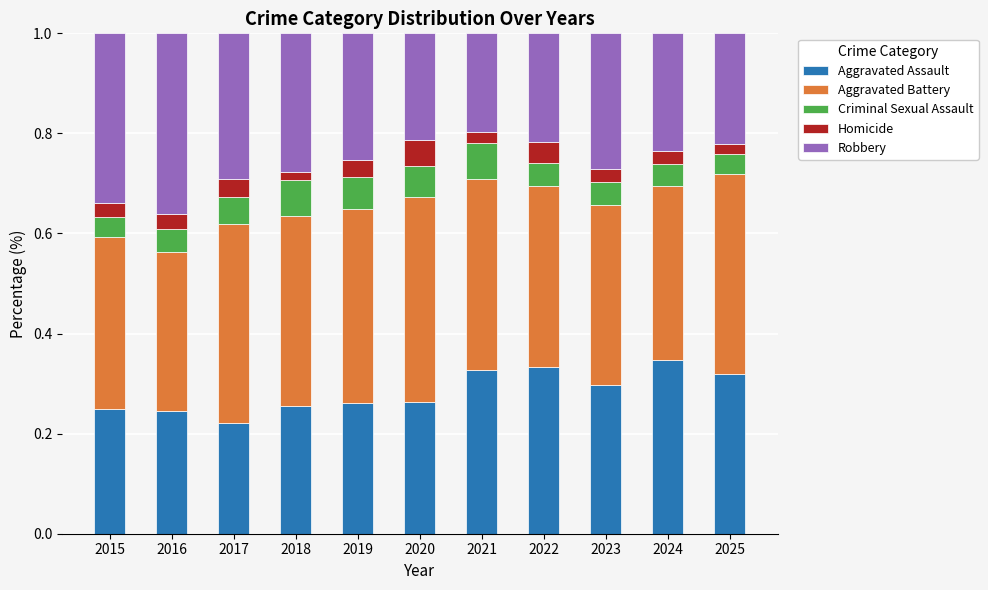

Is it true that Aggravated Assault equals 0.2 at 2015?

True